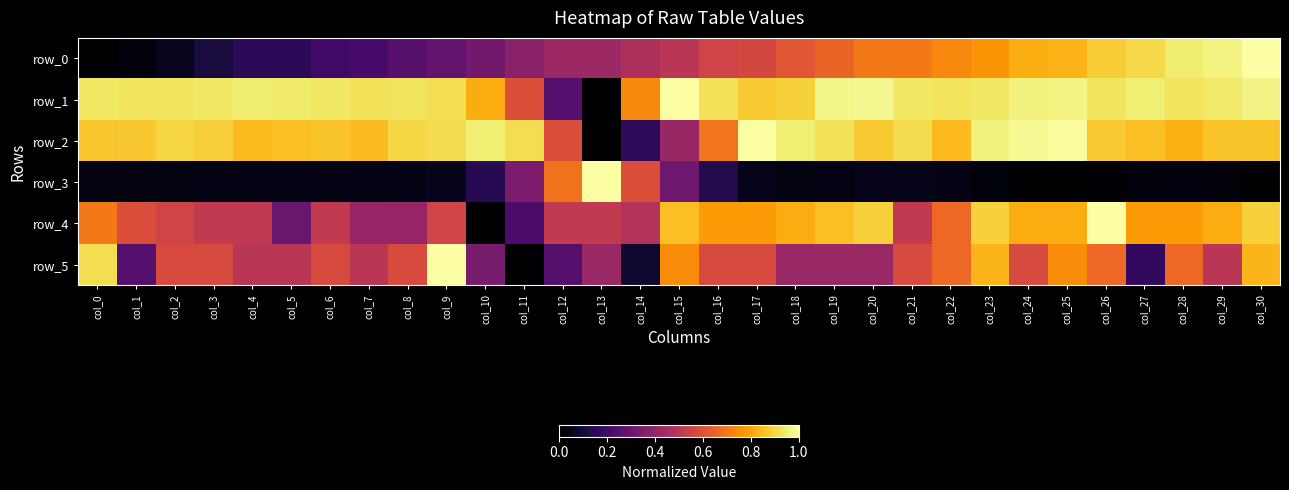

At how many categories does at least one series exceed 0?

31